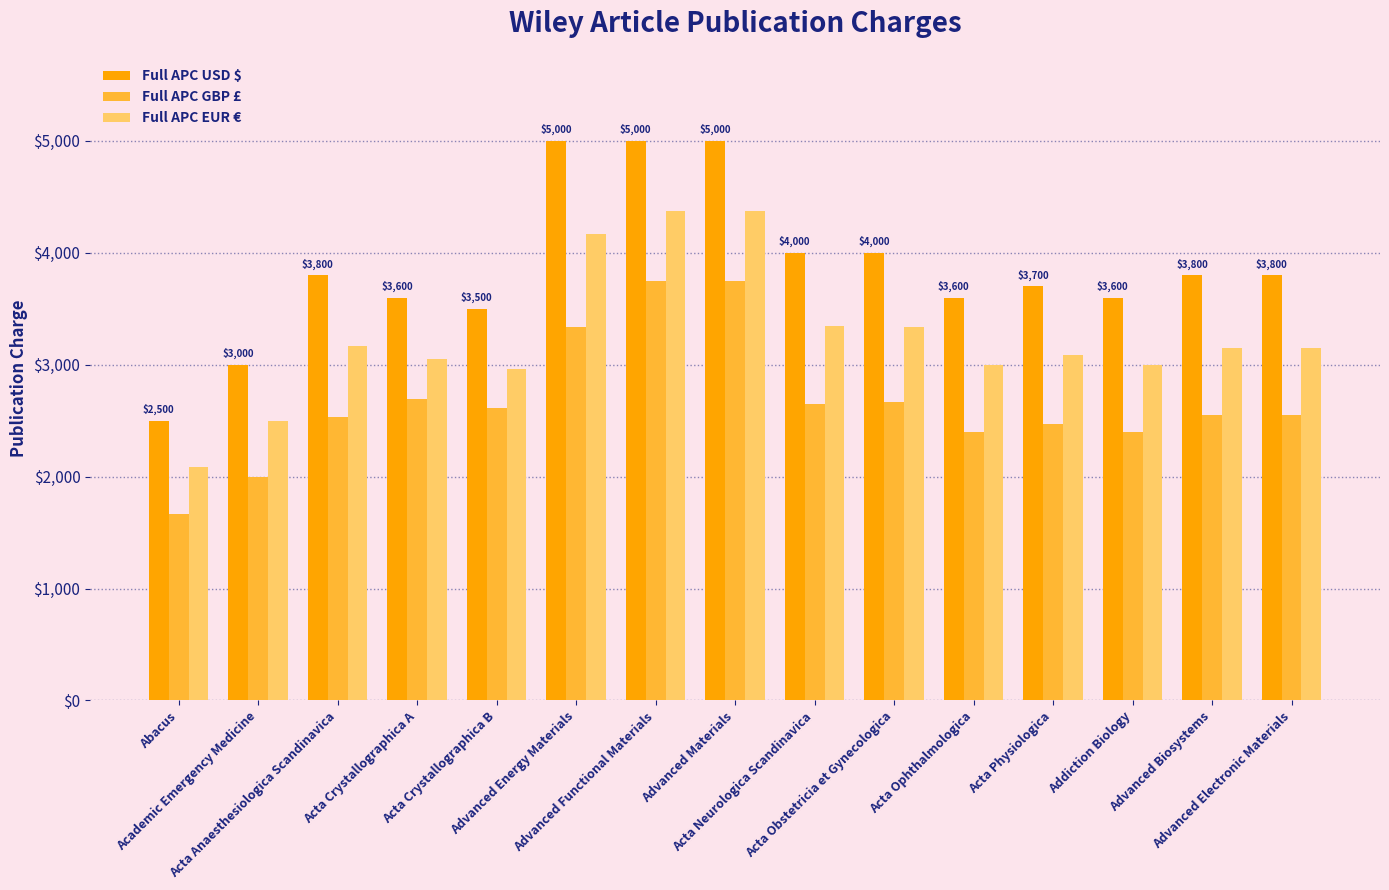

What is the difference between the second highest and second lowest values in the Full APC GBP £ series?

1750